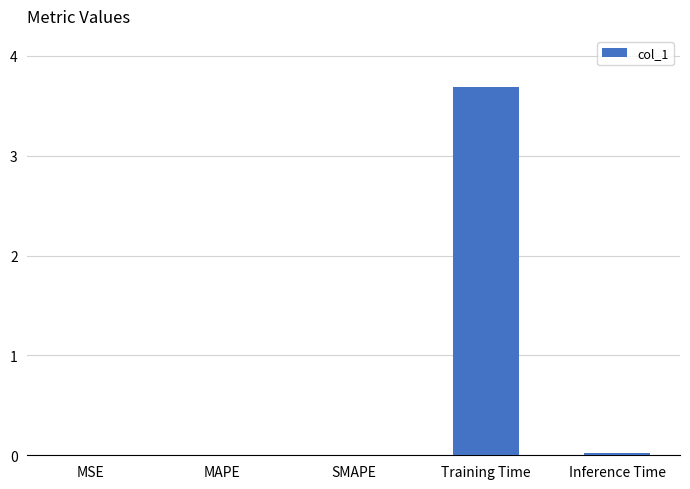

What is the sum of the values at Inference Time and Training Time?

3.7